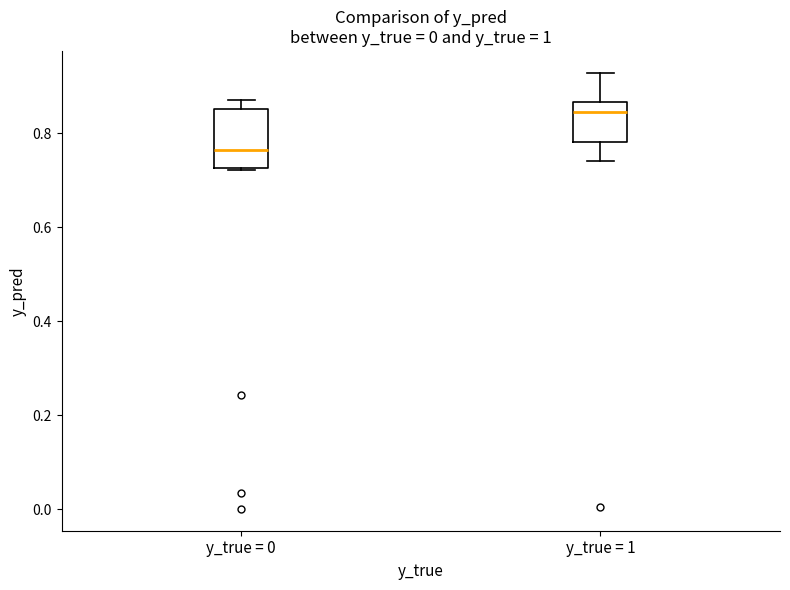

Which box has the lowest median line?

y_true = 0